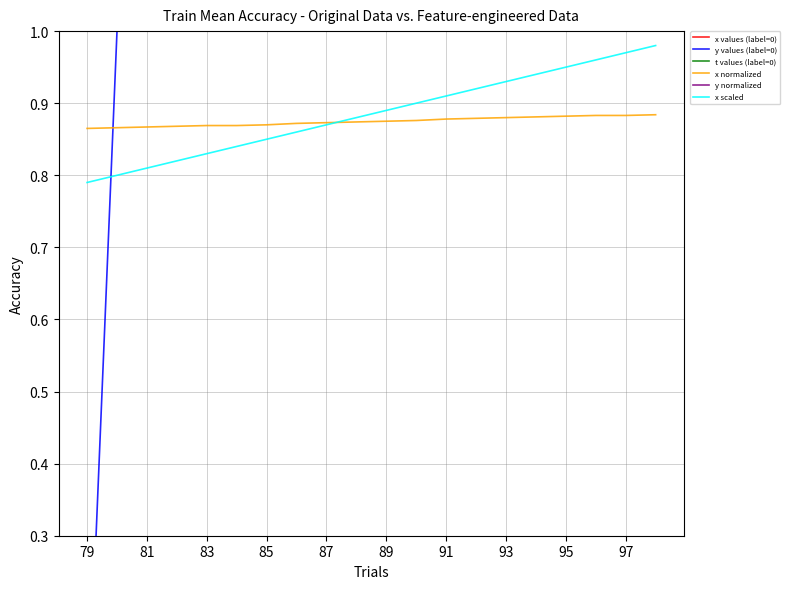

Where is x scaled nearest to the value 0?

79